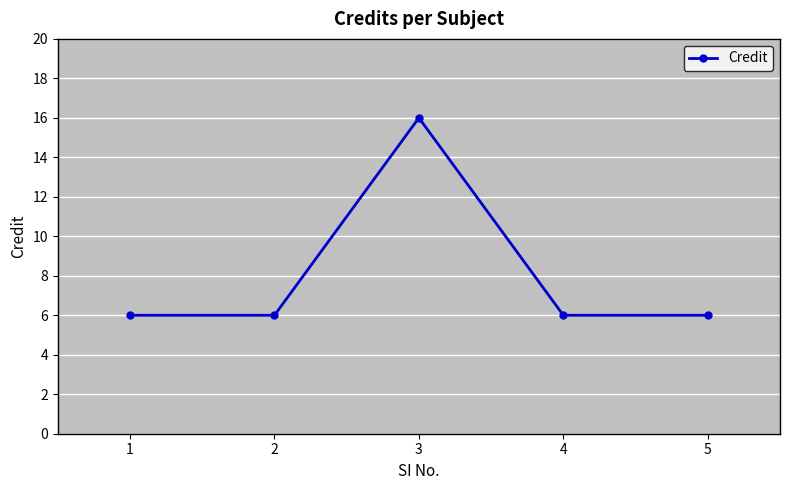

What is the sum of all values?

40